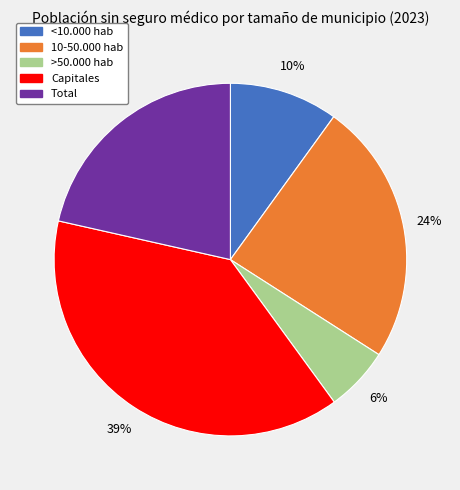

True or false: >50.000 hab accounts for 1% of the total.

False